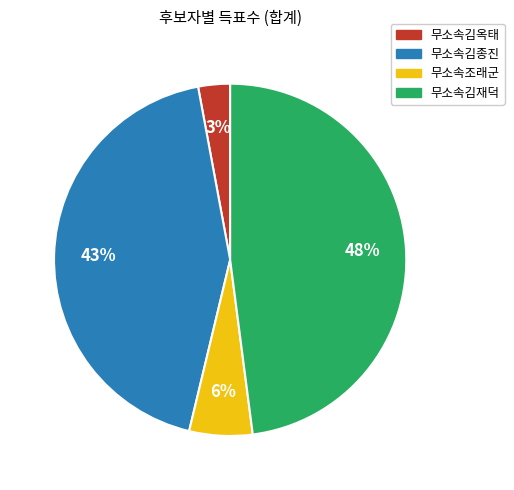

How many slices are in this pie chart?

4